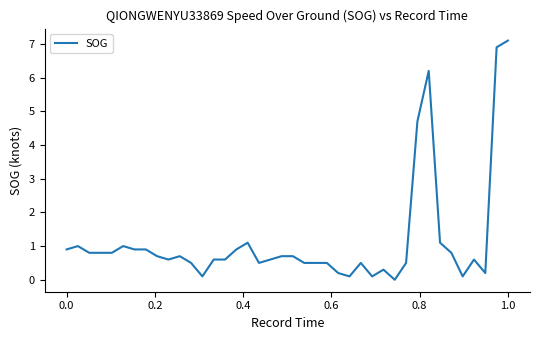

What is the greatest value displayed?

7.1